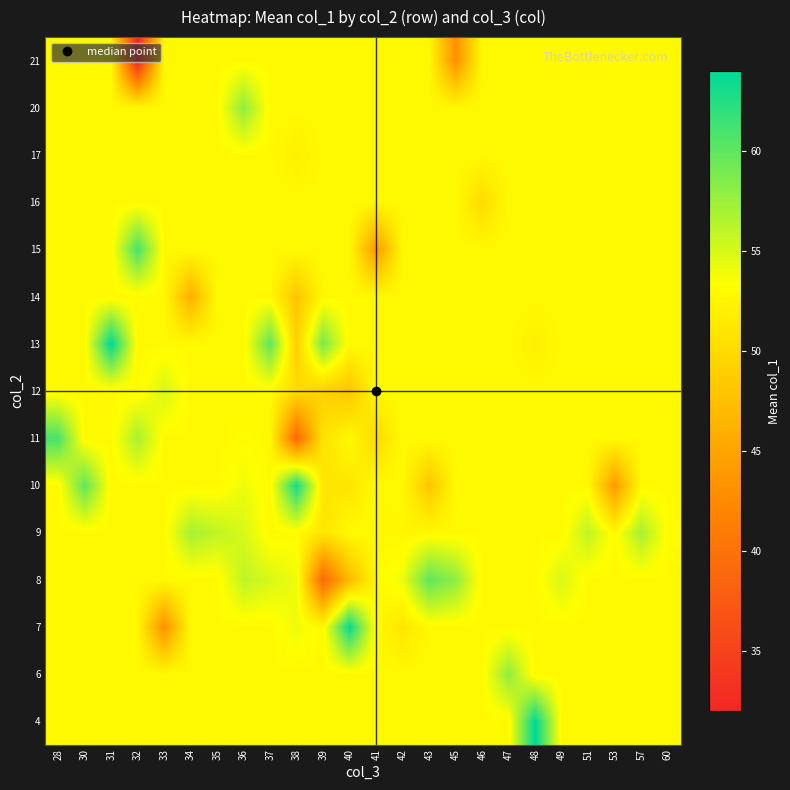

How many categories are shown in the chart?

24